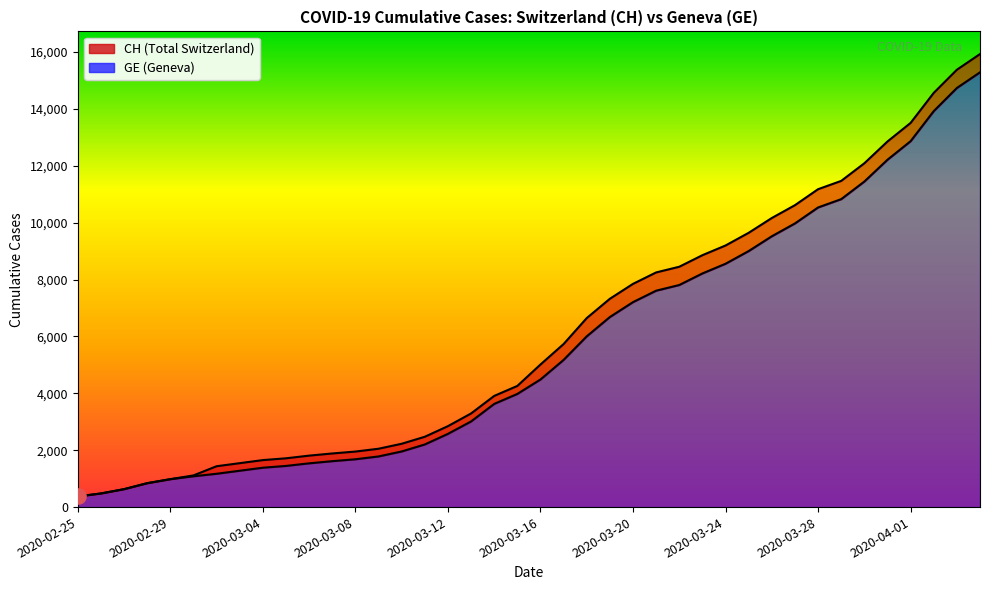

At how many categories does at least one series exceed 6079?

18